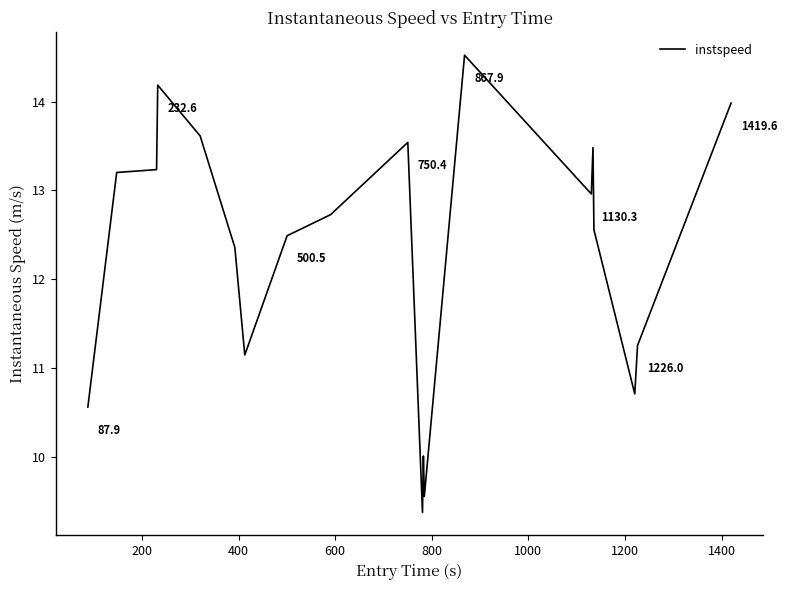

What is the difference between the maximum and minimum values?

5.2